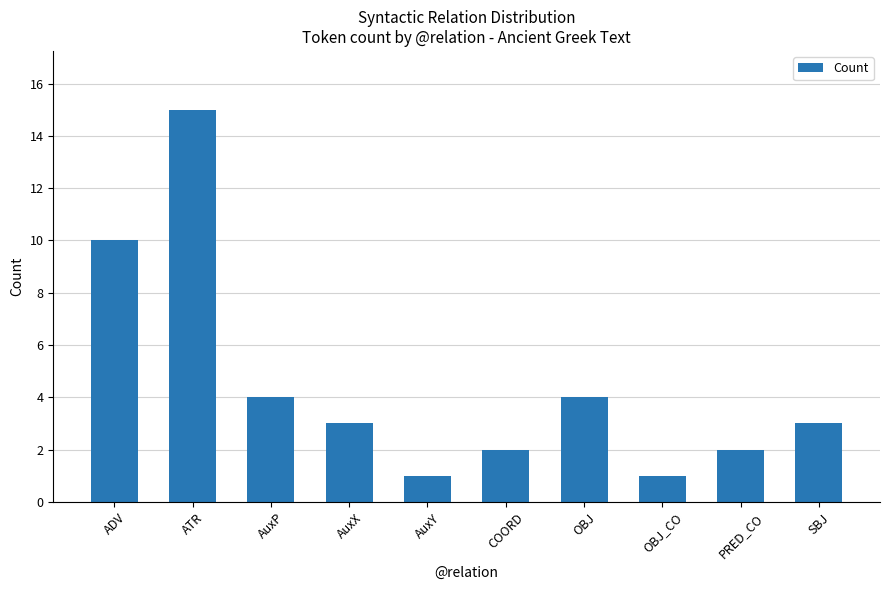

What is the difference between the maximum and minimum values?

14